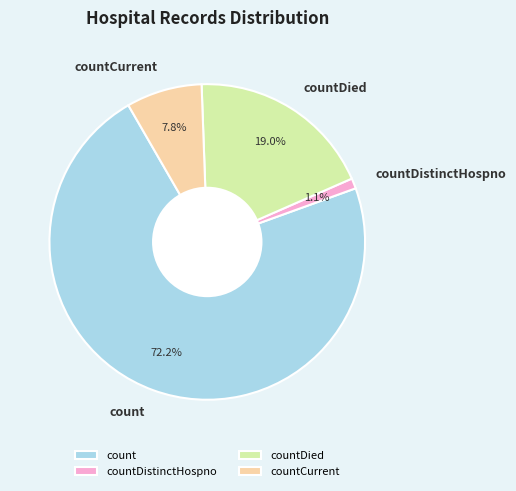

Which has a higher value, countDistinctHospno or count?

count